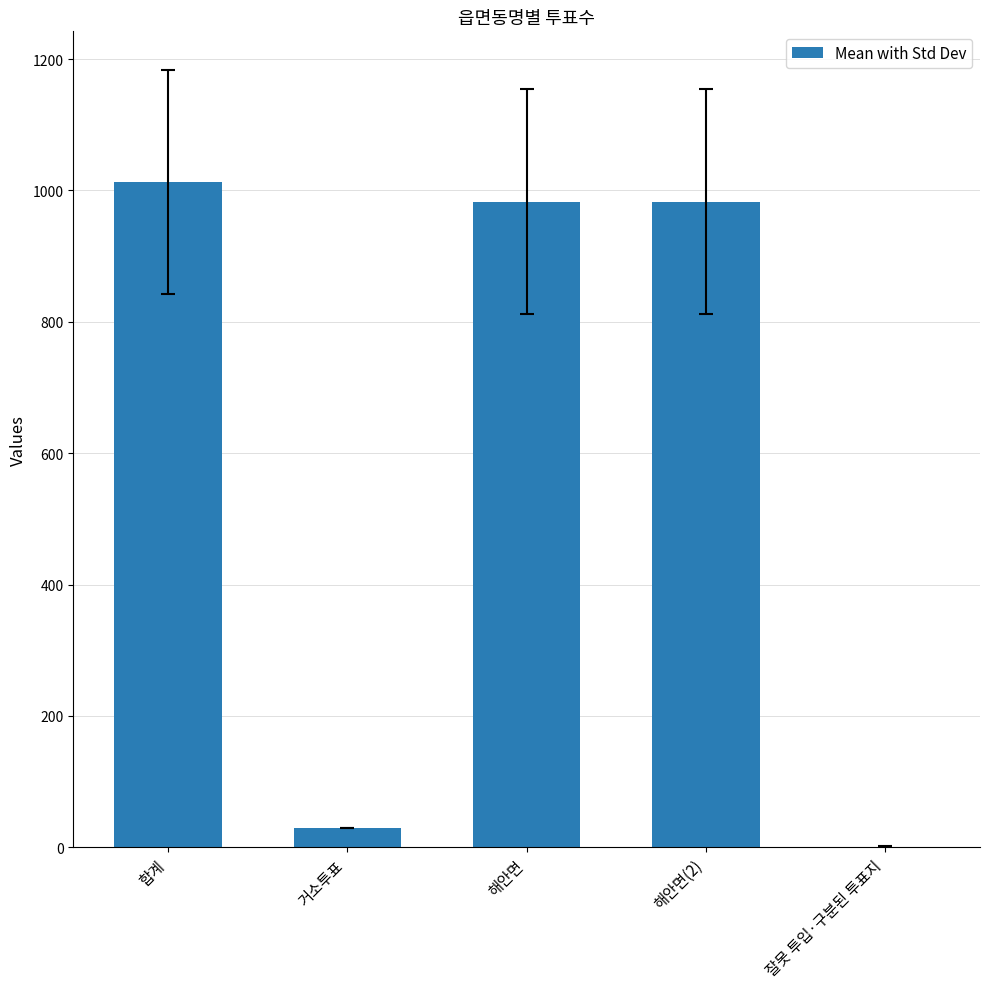

True or false: the data shows 29 at 거소투표.

True